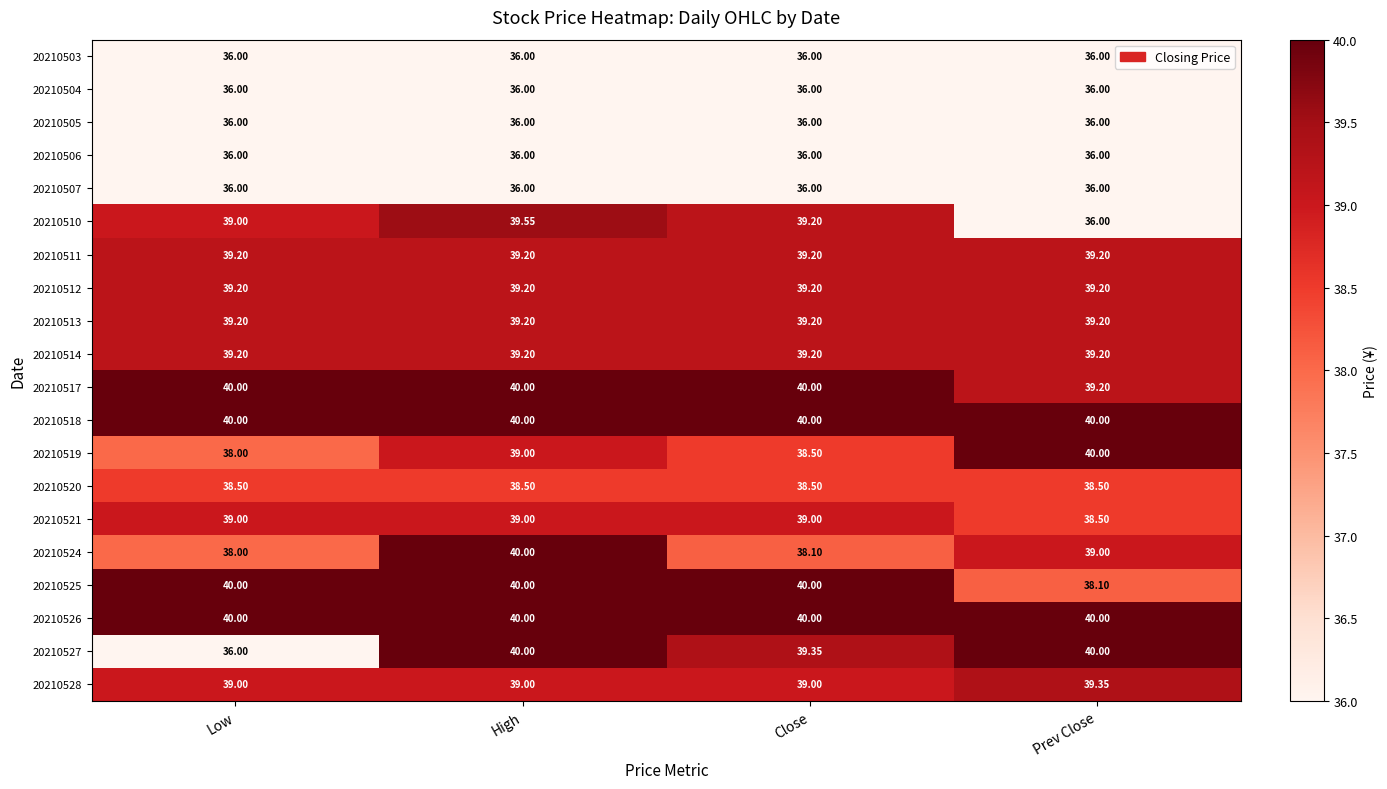

Where is 20210524 nearest to the value 39?

Prev Close